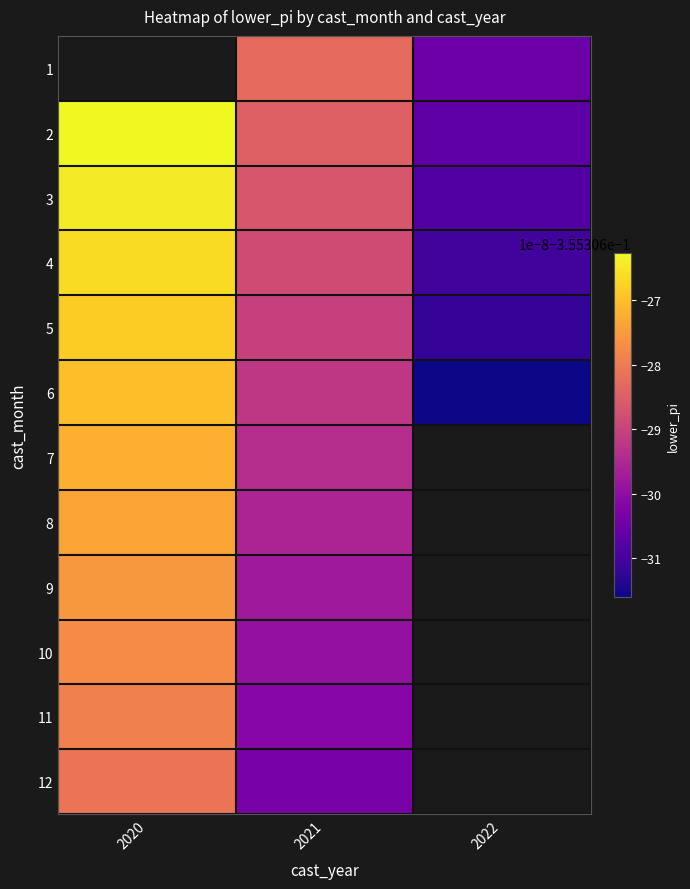

Rank the series at 2021 from lowest to highest value.

12, 11, 10, 9, 8, 7, 6, 5, 4, 3, 2, 1